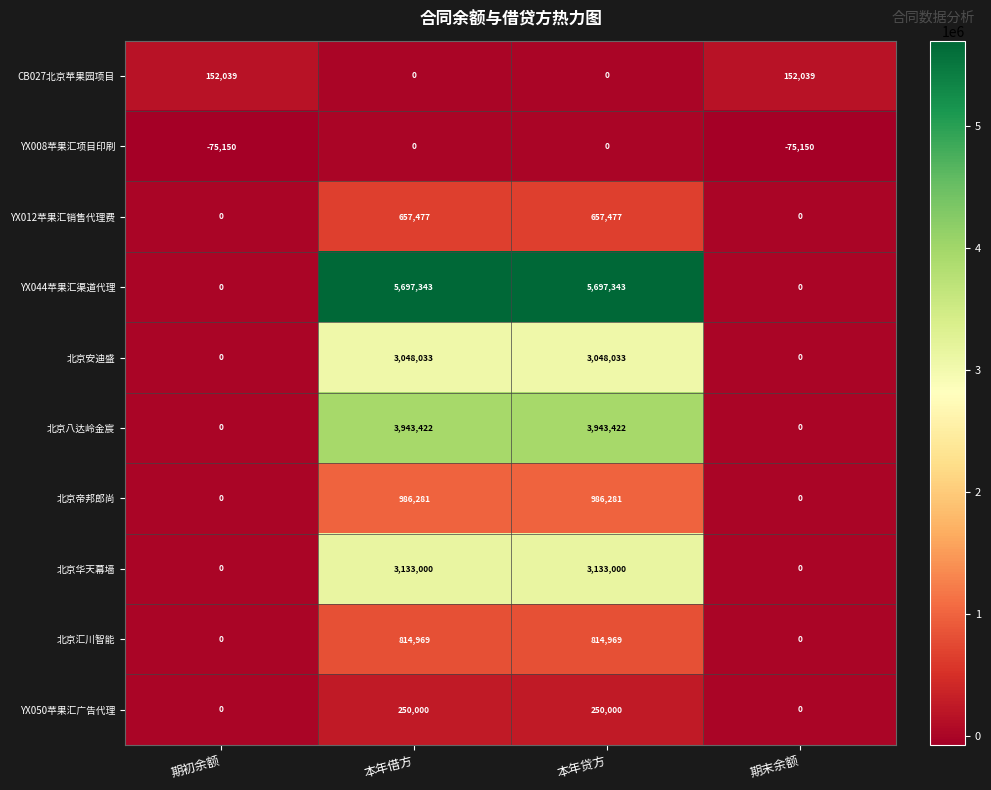

How many 北京汇川智能 values are between 0 and 814969?

4